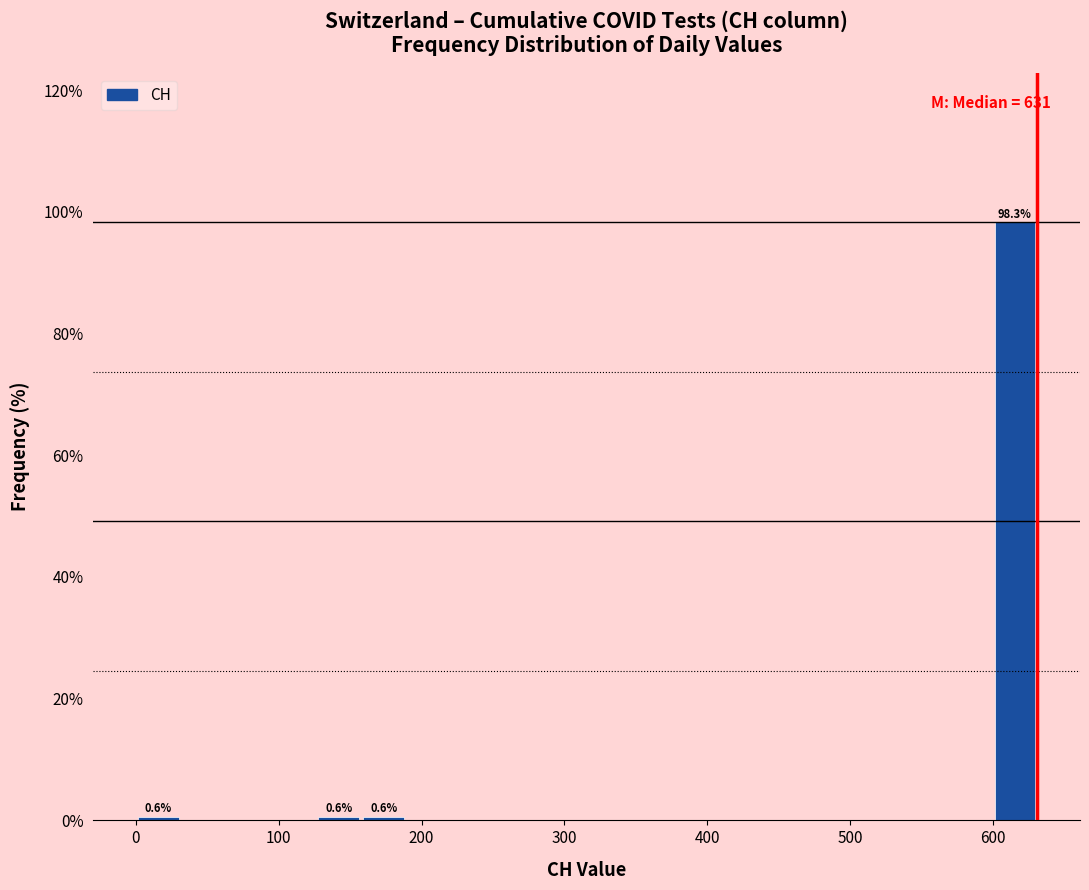

Around what value on the x-axis is the tallest bar? Give the approximate position of its centre, as read against the axis.

620